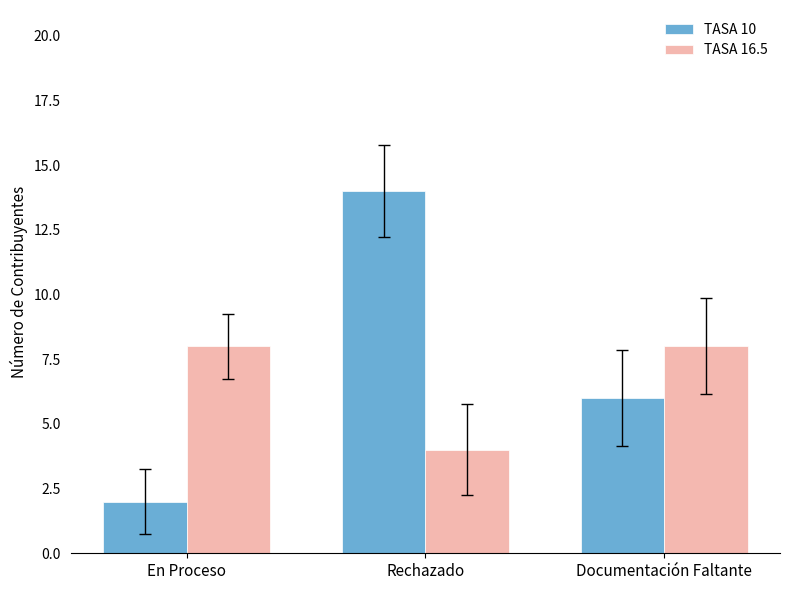

Rank the series by their maximum value, from highest to lowest.

TASA 10, TASA 16.5